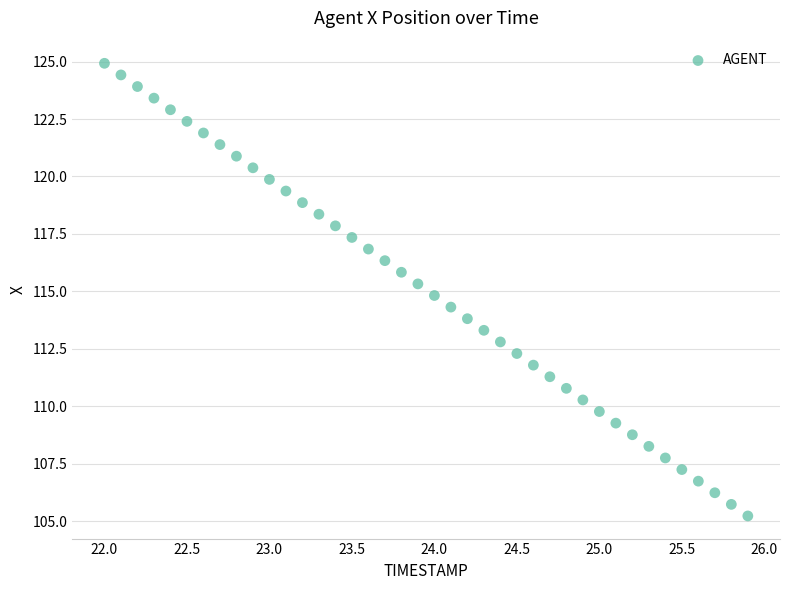

What is the range of Y values (max minus min)?

19.7